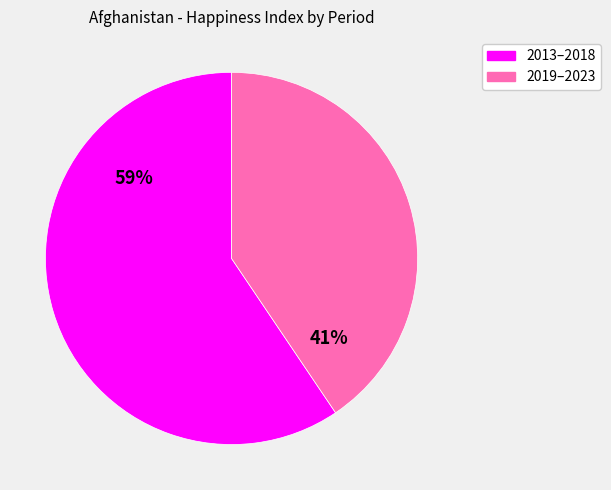

To the nearest percent, what is the average slice percentage?

50%